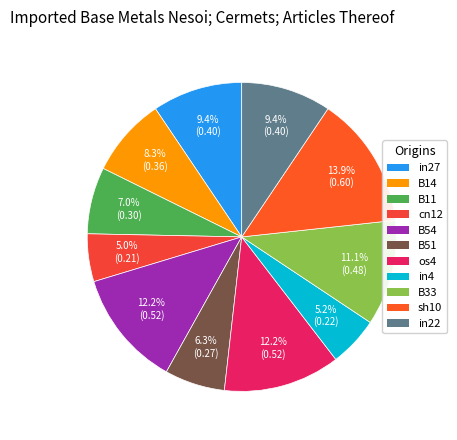

Combined, do B33 and B51 account for over 50%?

No